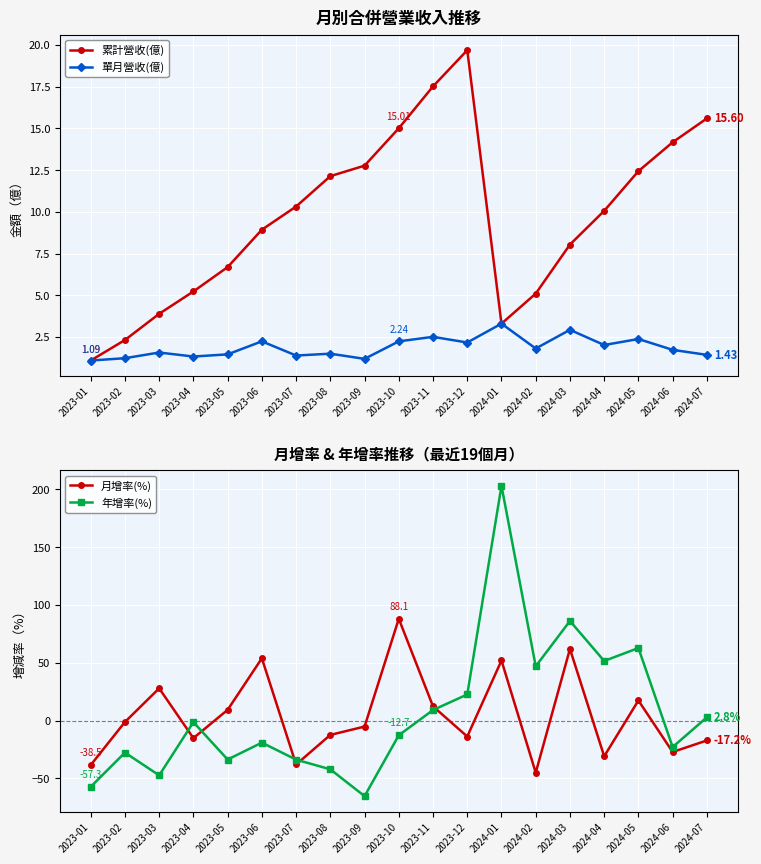

What value does the 年增率(%) series have at 2023-11?

9.1